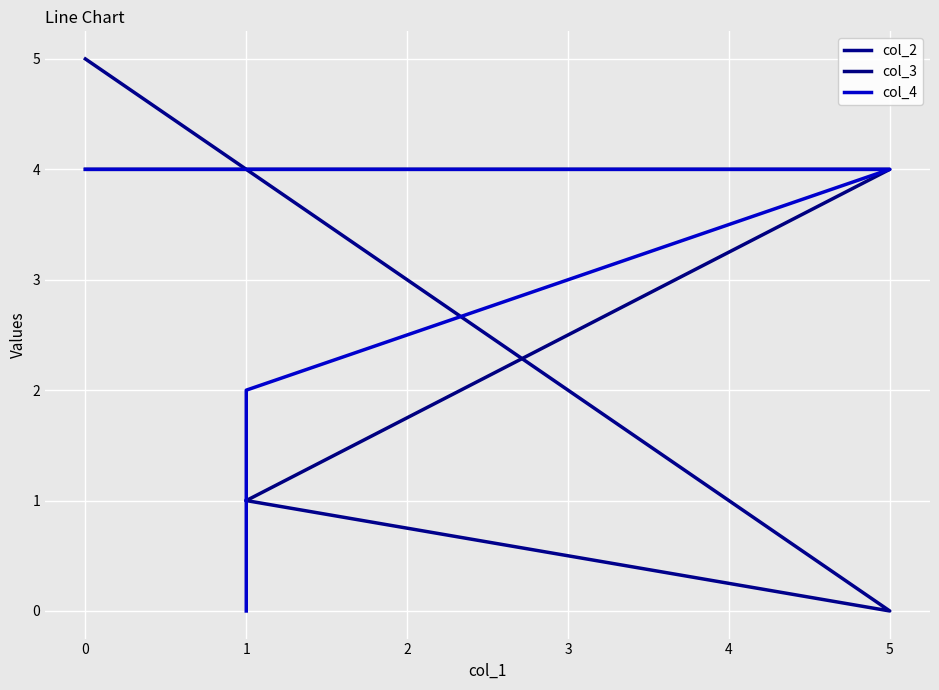

How many series are shown in this chart?

3